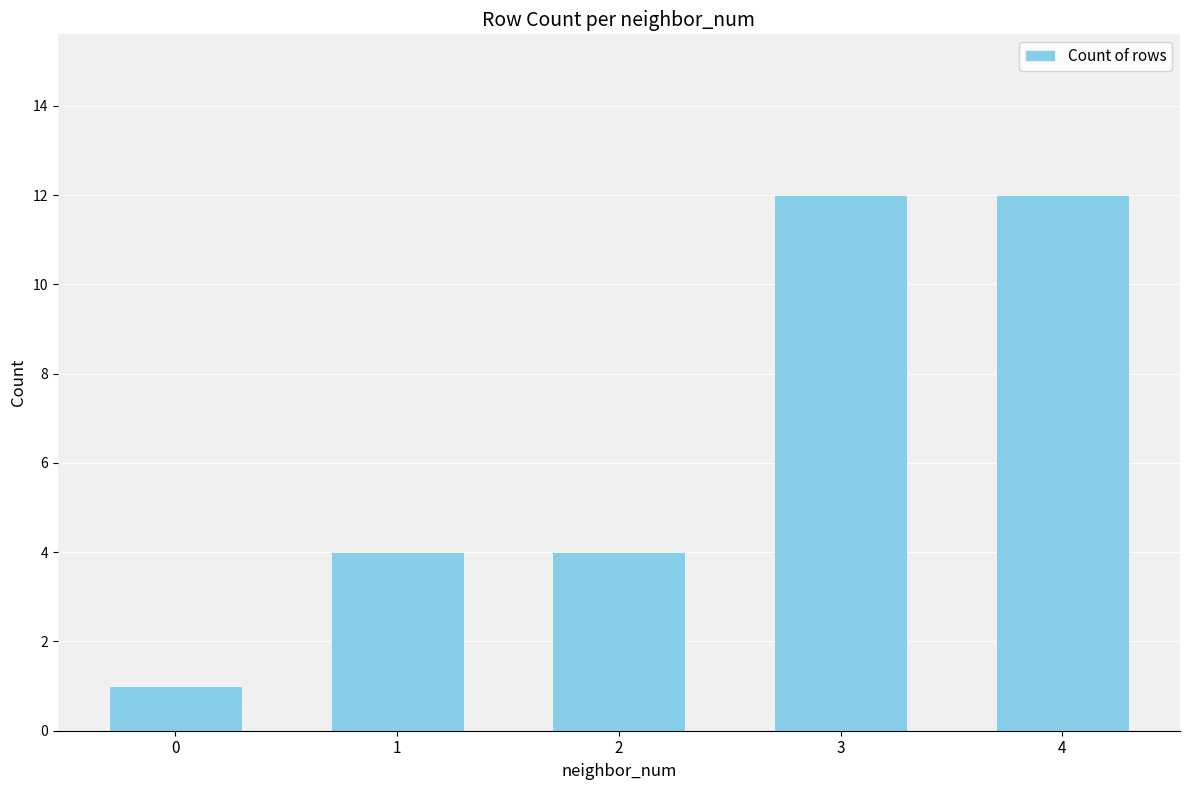

What is the difference between the maximum and minimum values?

11